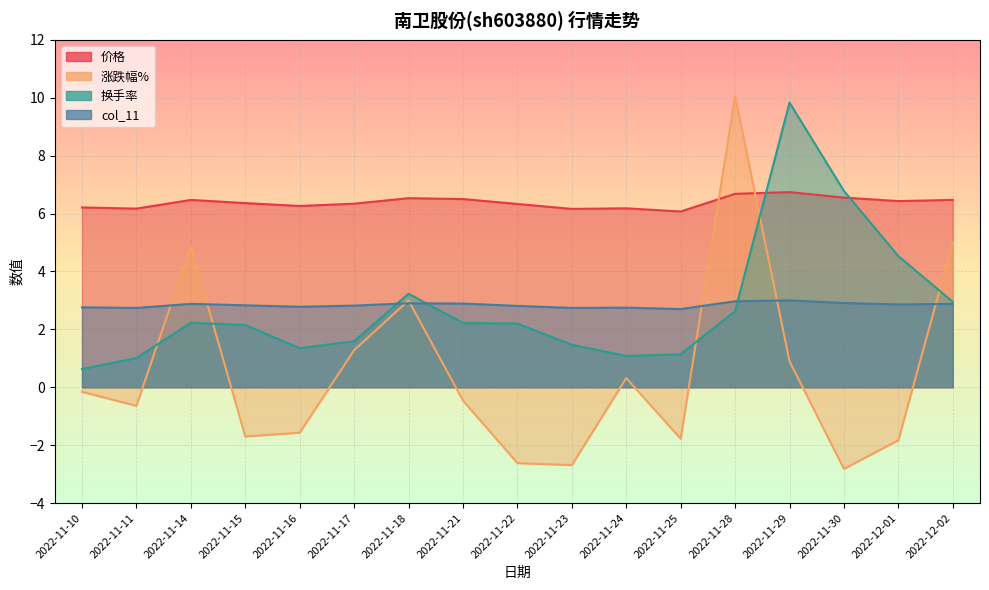

At which category is the sum across all series the highest?

2022-11-28